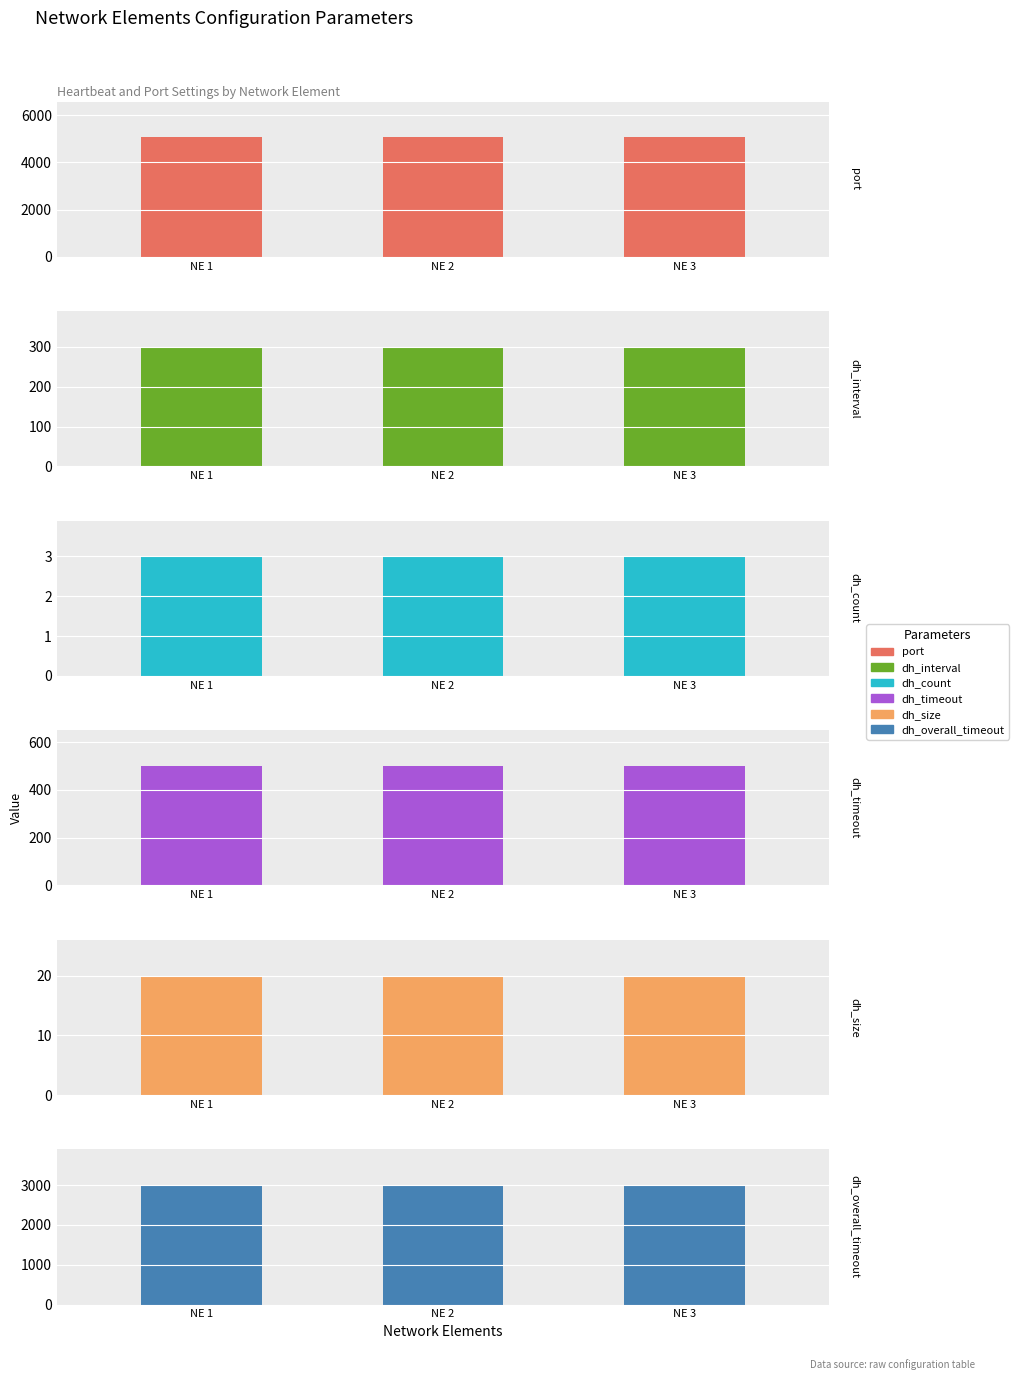

What is the total value across all series at NE 1?

8883